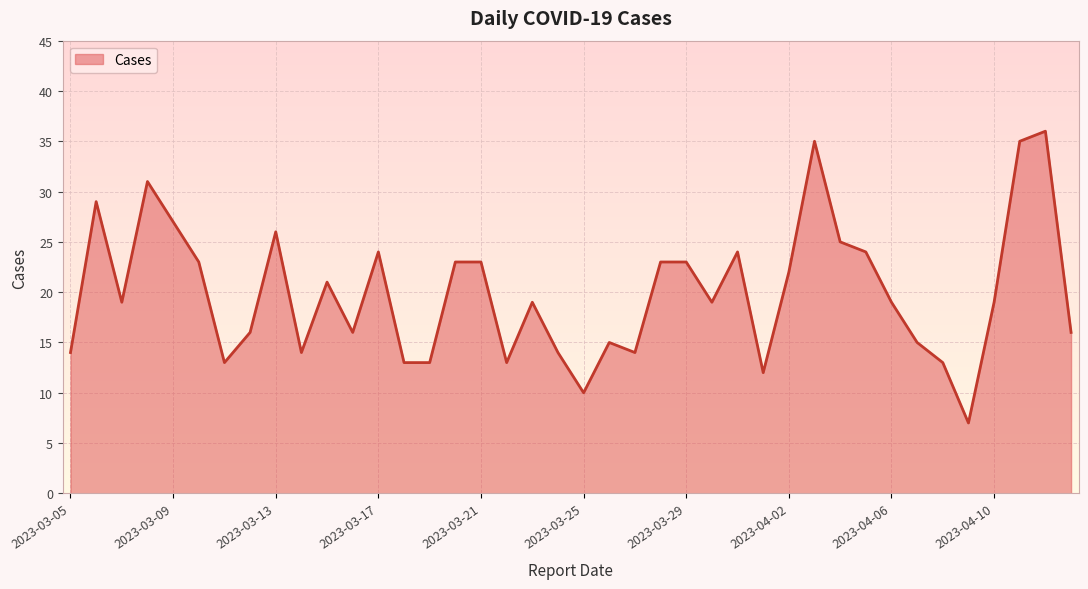

What is the smallest value displayed?

7